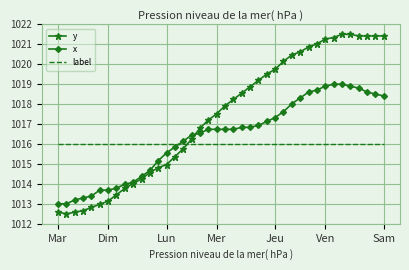

What are all the series names shown in the legend?

y, x, label